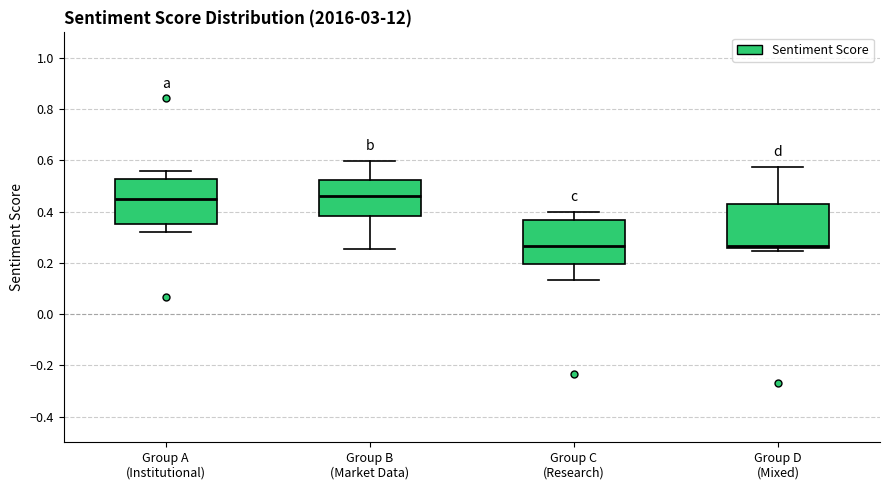

Where does the upper whisker of the box for Group C (Research) end on the y-axis? The values are not printed on the chart, so give them approximately, as read against the axis.

0.40